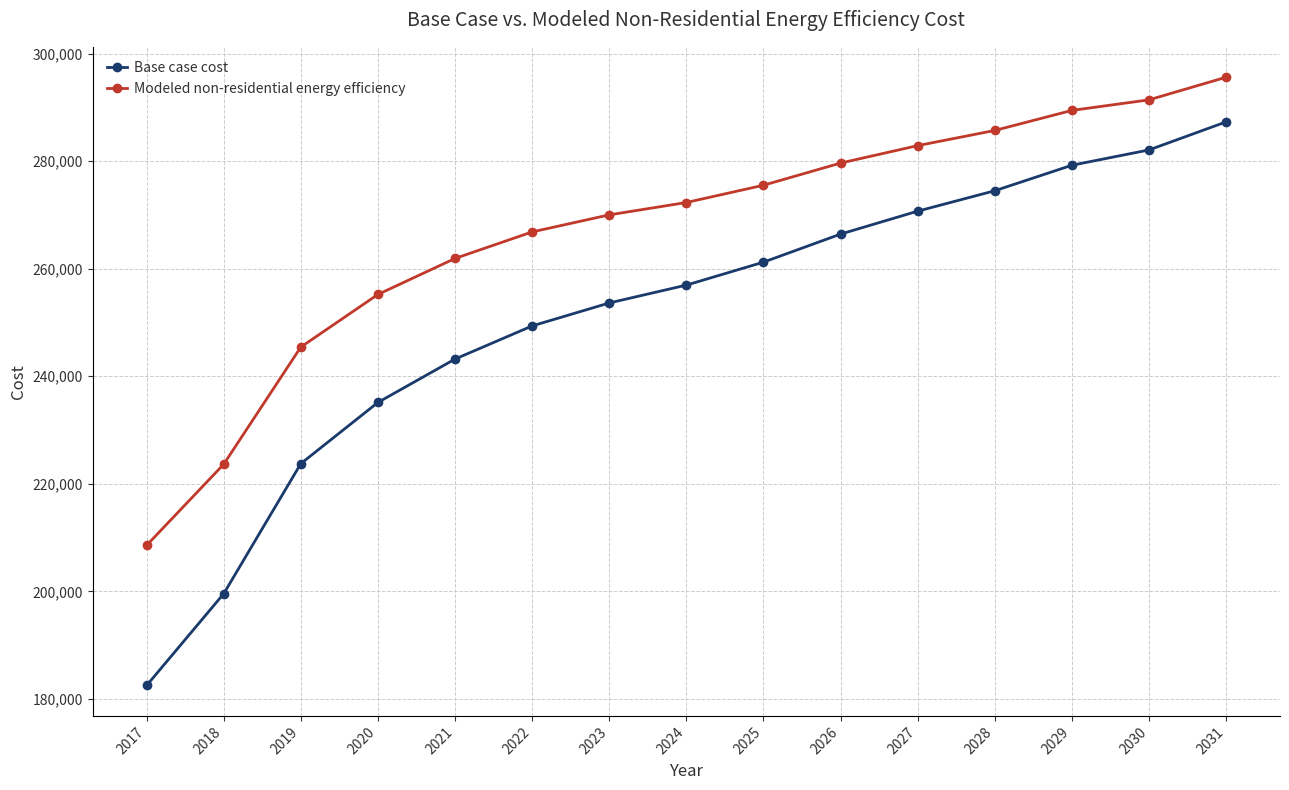

True or false: Base case cost has more than 1 points higher than both neighbors.

False